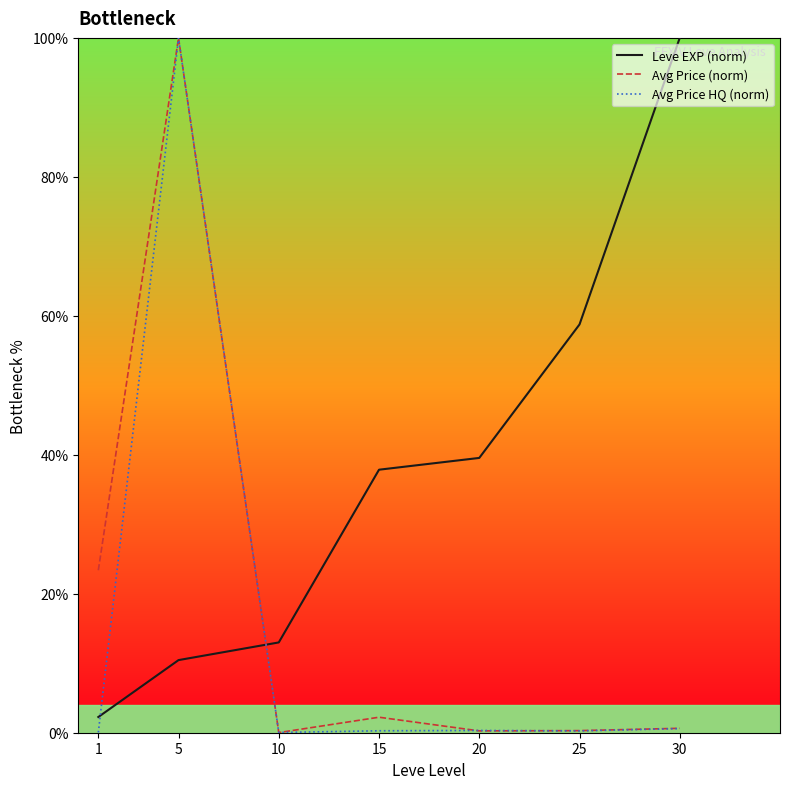

What is the spread (max minus min) of values at 15?

37.6